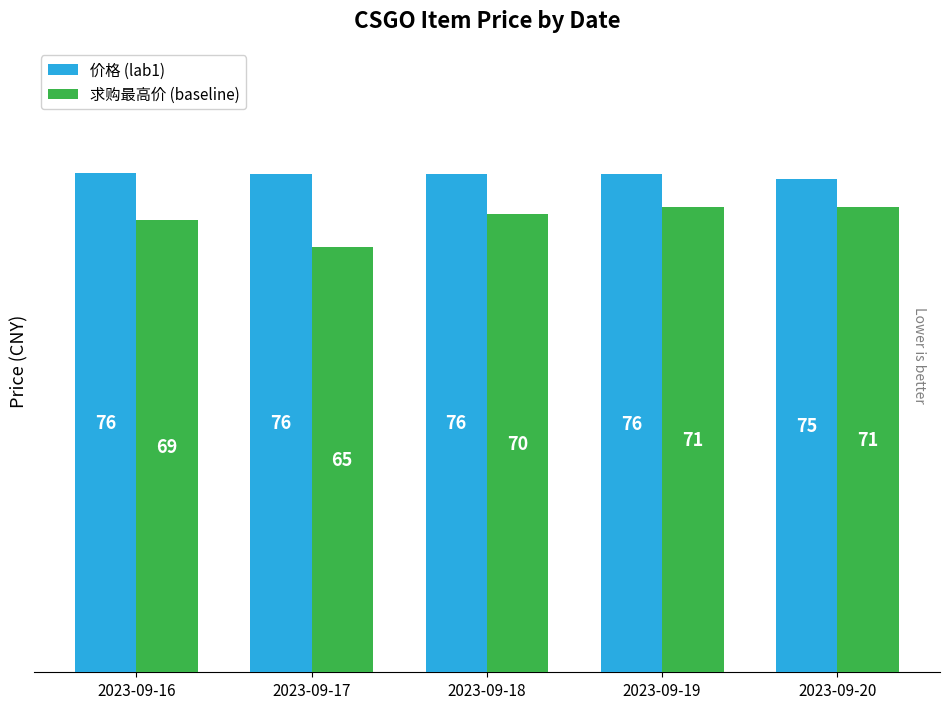

Rank the series by their maximum value, from highest to lowest.

价格 (lab1), 求购最高价 (baseline)